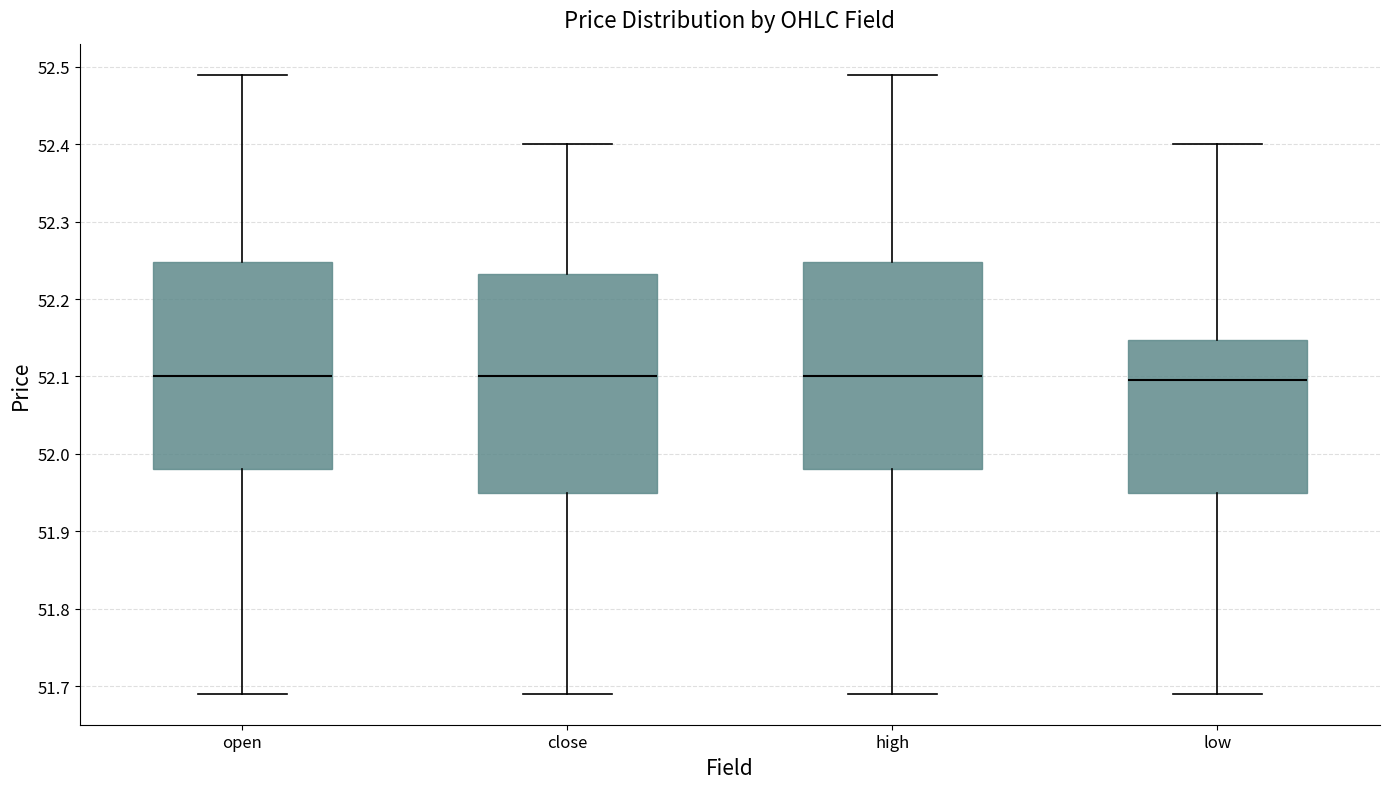

Comparing the boxes themselves (not the whiskers), which one is the tallest?

close